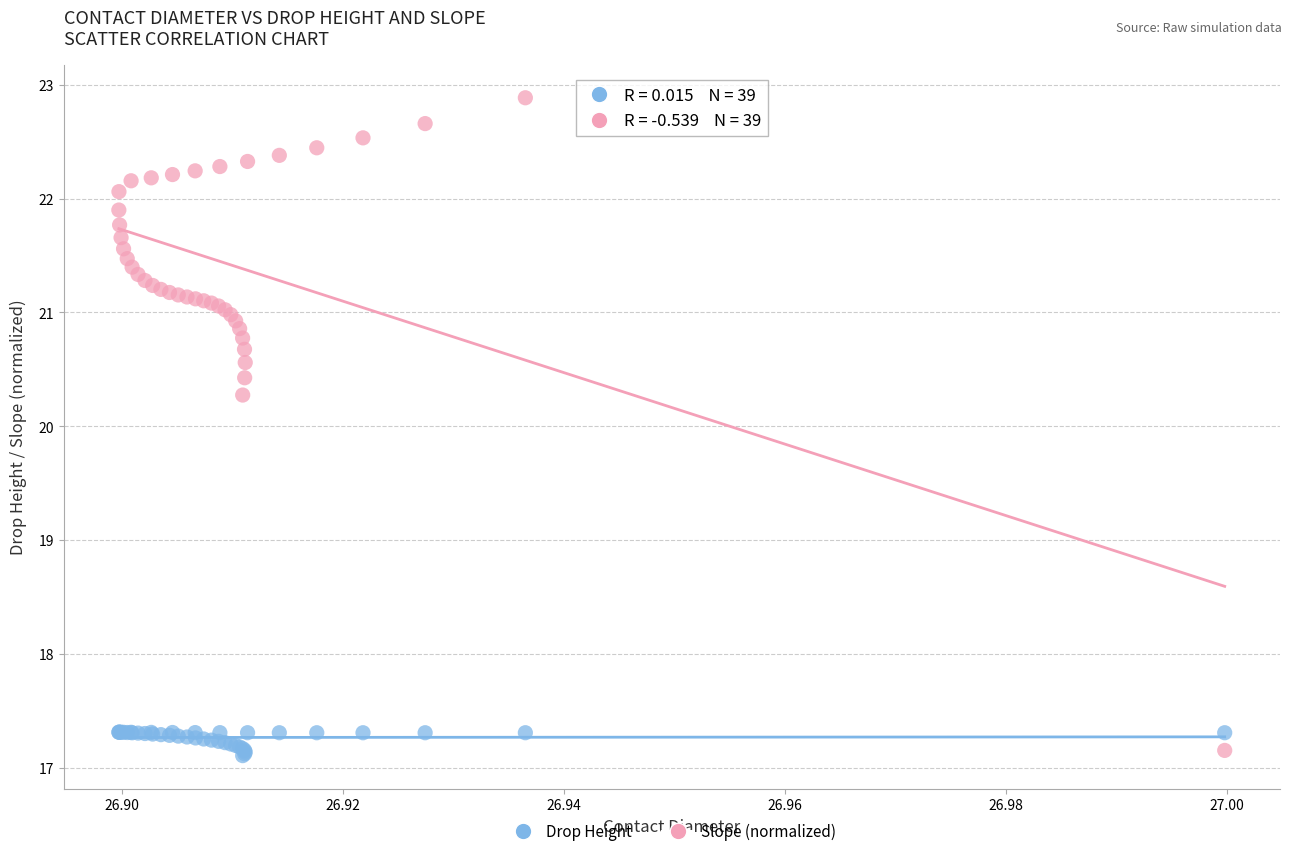

Which series reaches the maximum Y coordinate?

Slope (normalized)